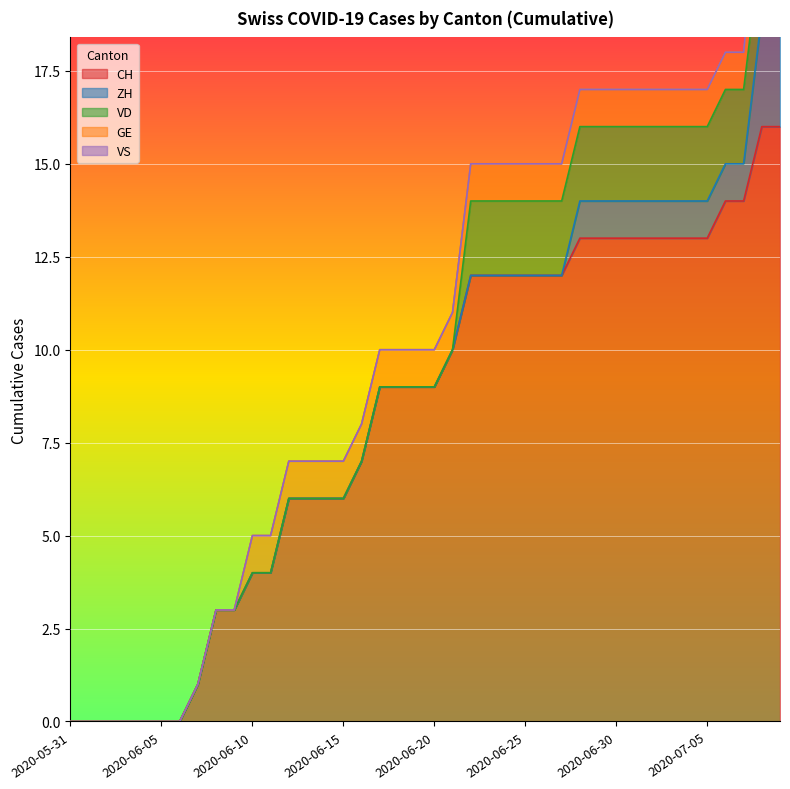

True or false: GE and VS intersect in this chart.

False